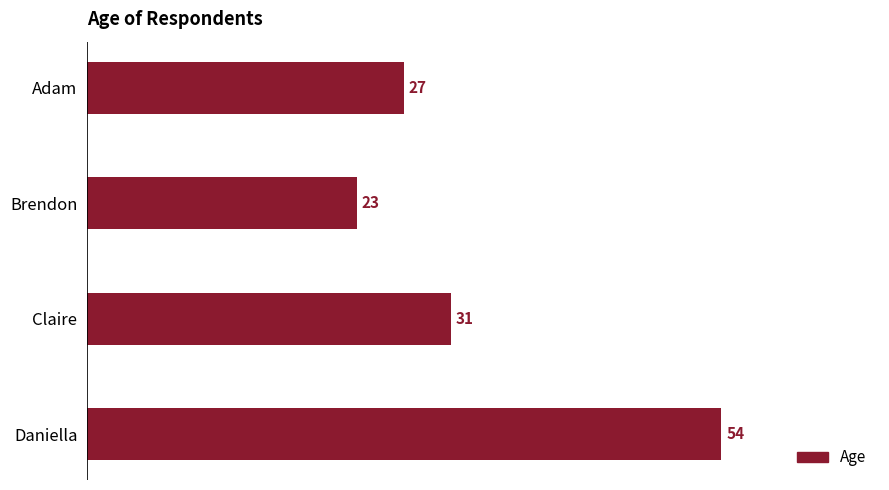

Count the values in the range 27 to 54.

3